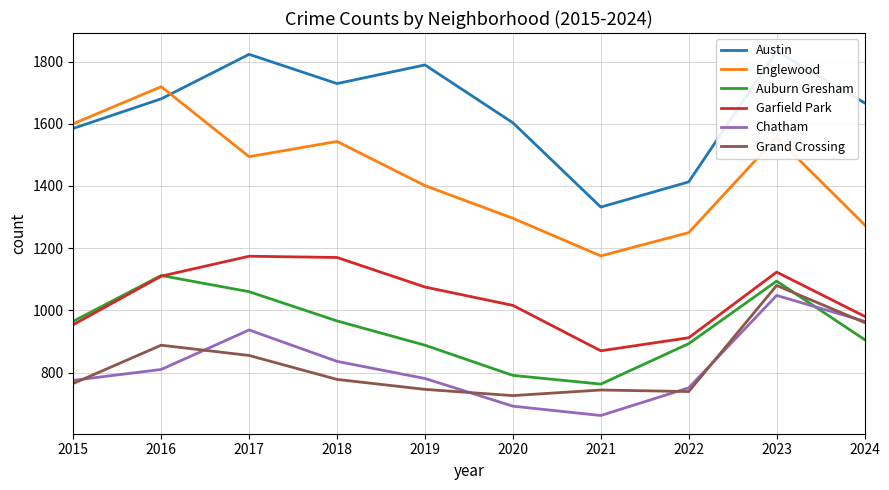

True or false: Grand Crossing has more than 0 interior local peaks.

True